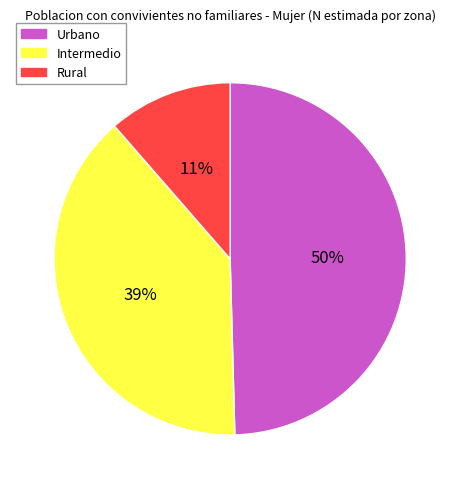

What percentage is the Rural slice, to the nearest percent?

11%